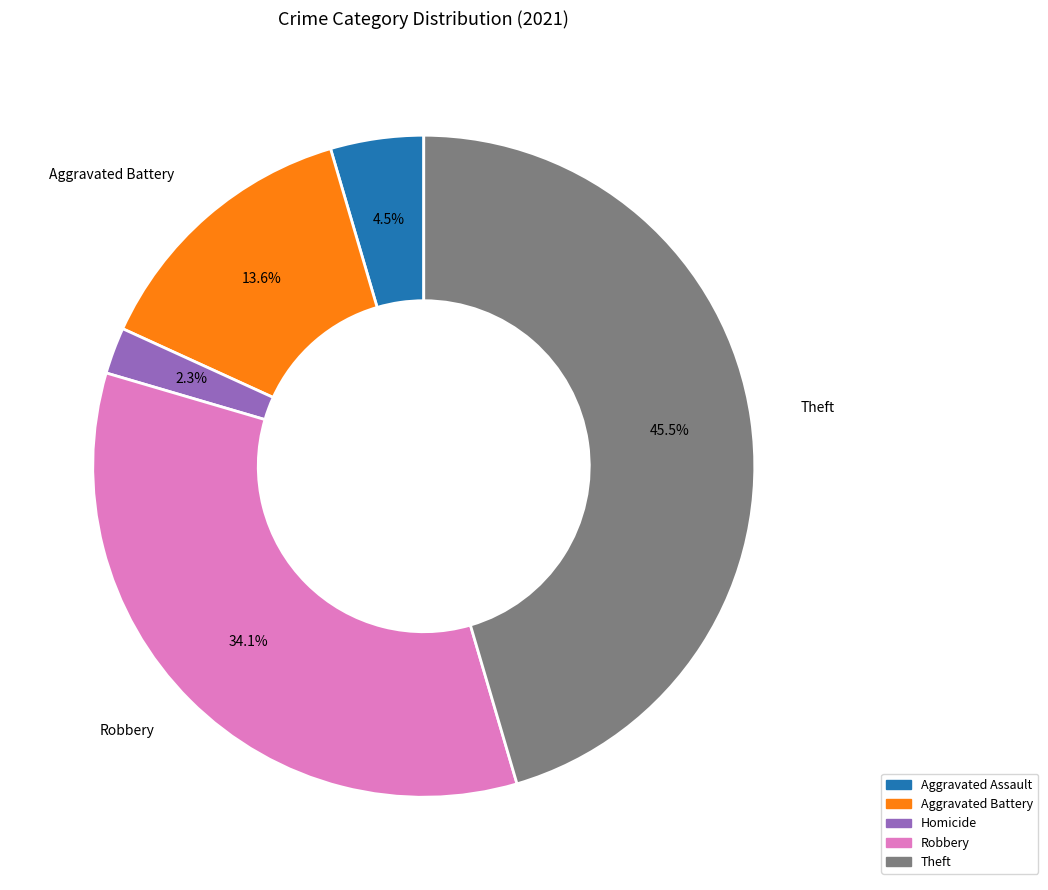

Does any single category account for the majority?

No